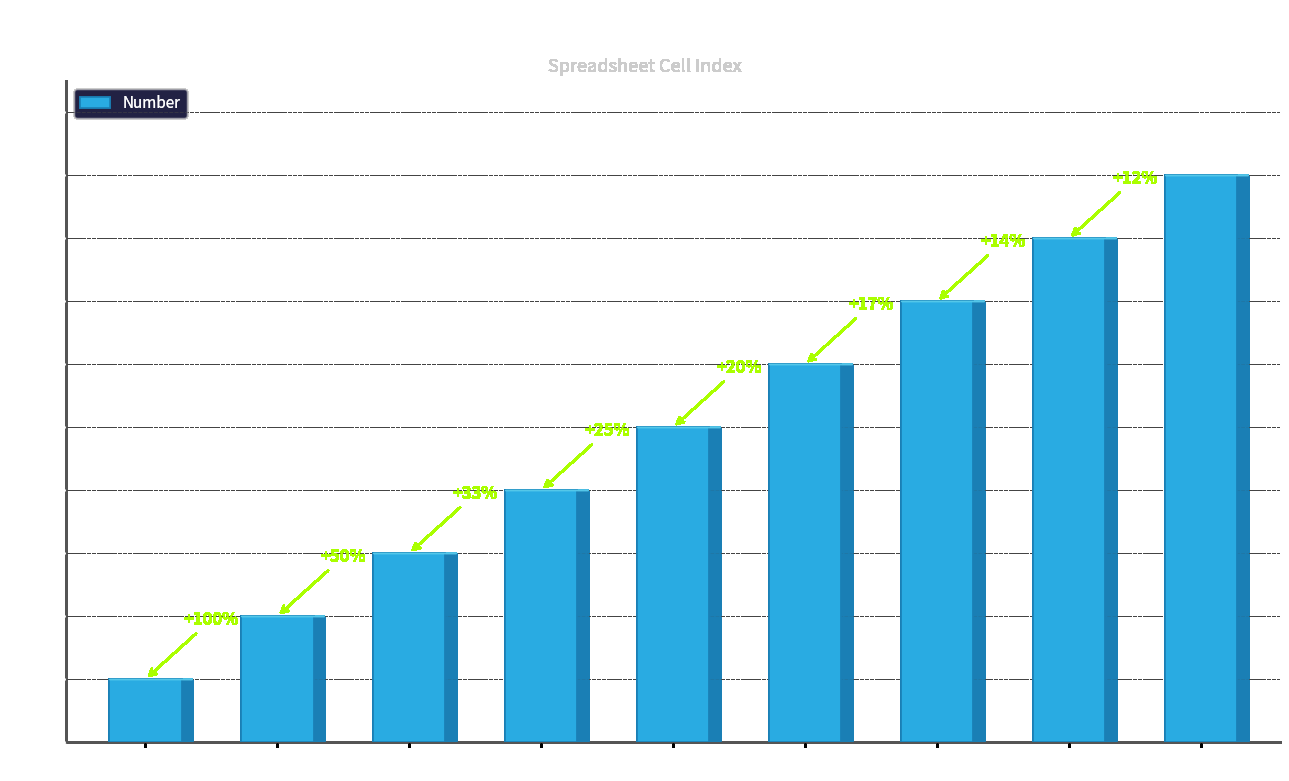

Rank the categories by value from lowest to highest.

B2, B3, B4, B7, B8, B9, B11, B12, B13